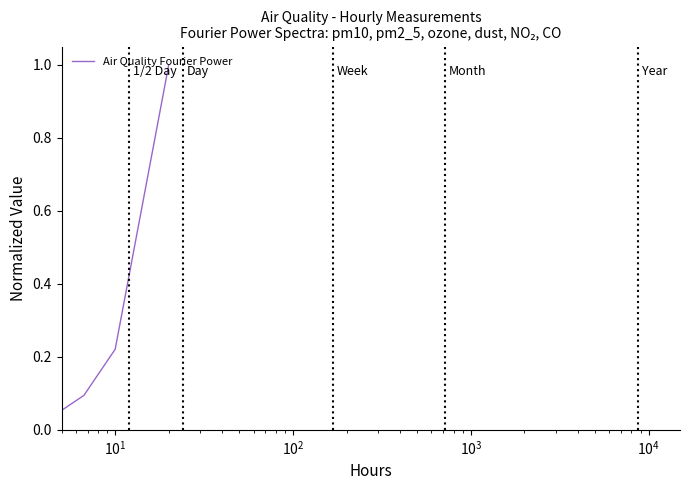

True or false: the data has more than 1 interior local peaks.

False